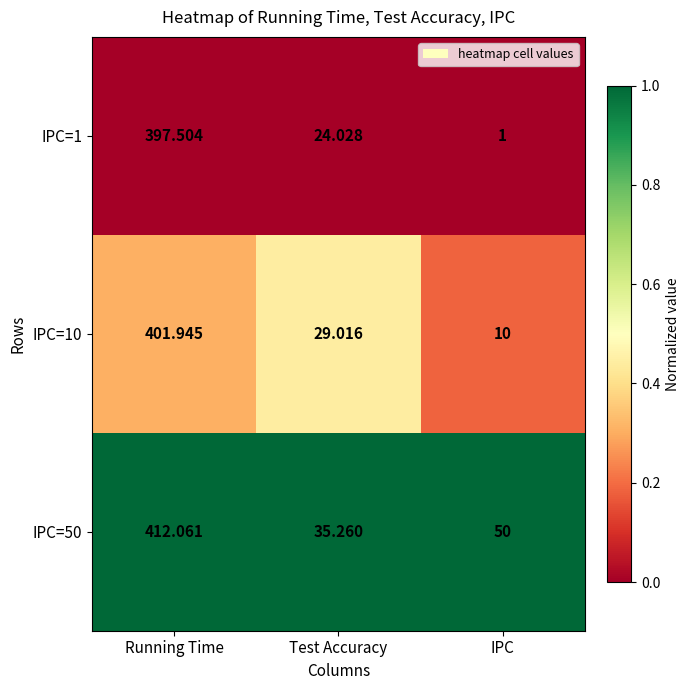

At which category does the chart reach its minimum across all series?

IPC